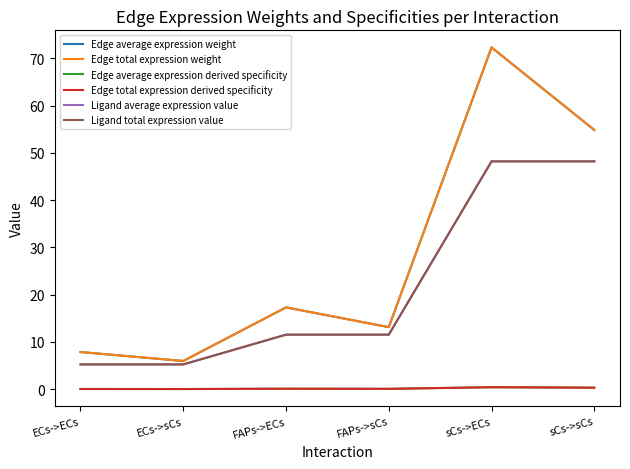

At how many categories does at least one series exceed 70?

1